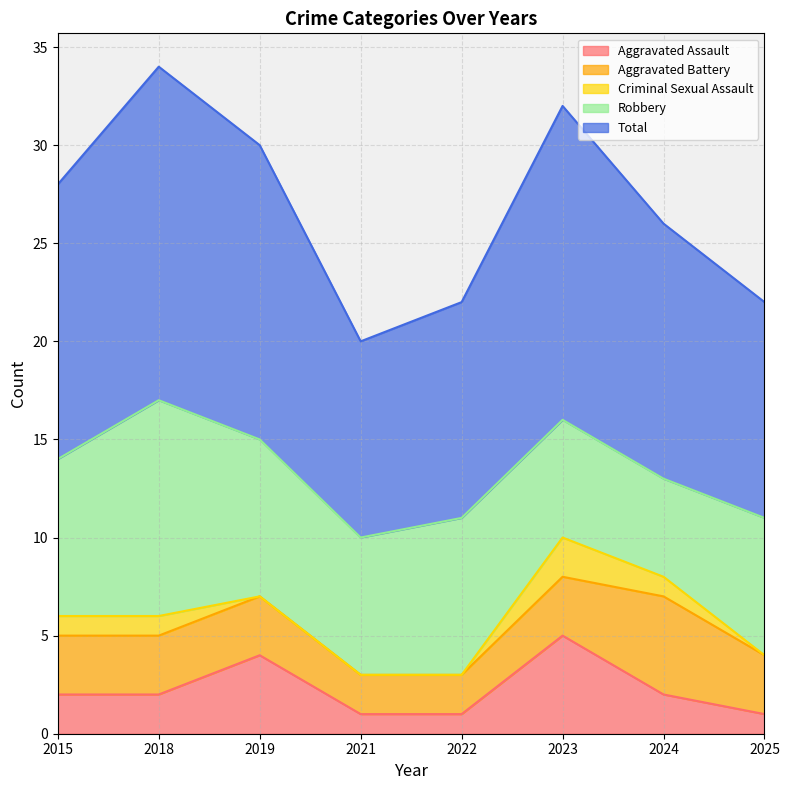

True or false: Aggravated Assault and Total intersect in this chart.

False